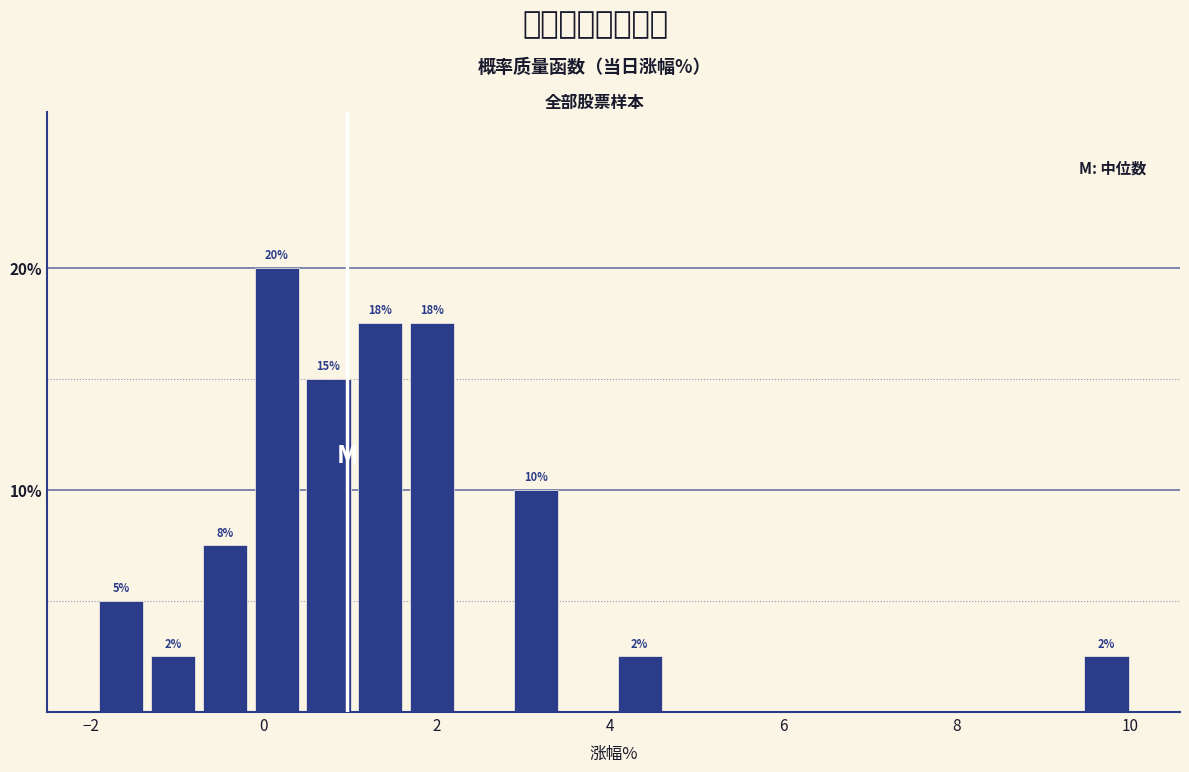

Around what value on the x-axis is the tallest bar? Give the approximate position of its centre, as read against the axis.

0.2